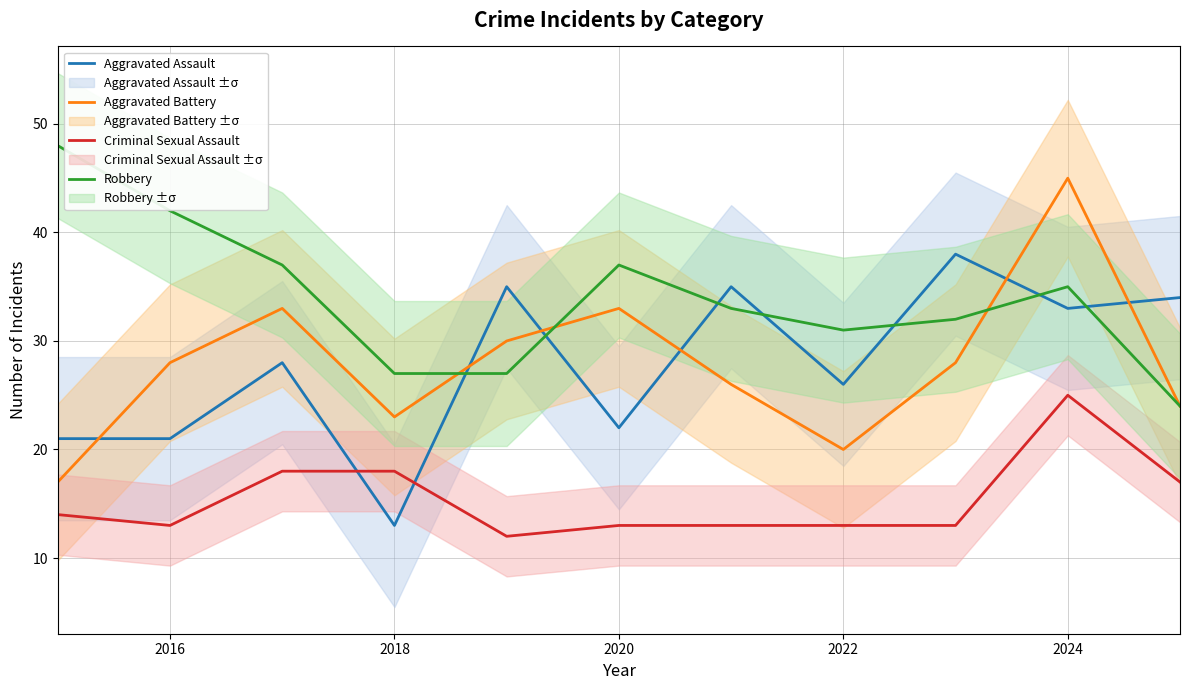

True or false: Criminal Sexual Assault and Robbery intersect in this chart.

False